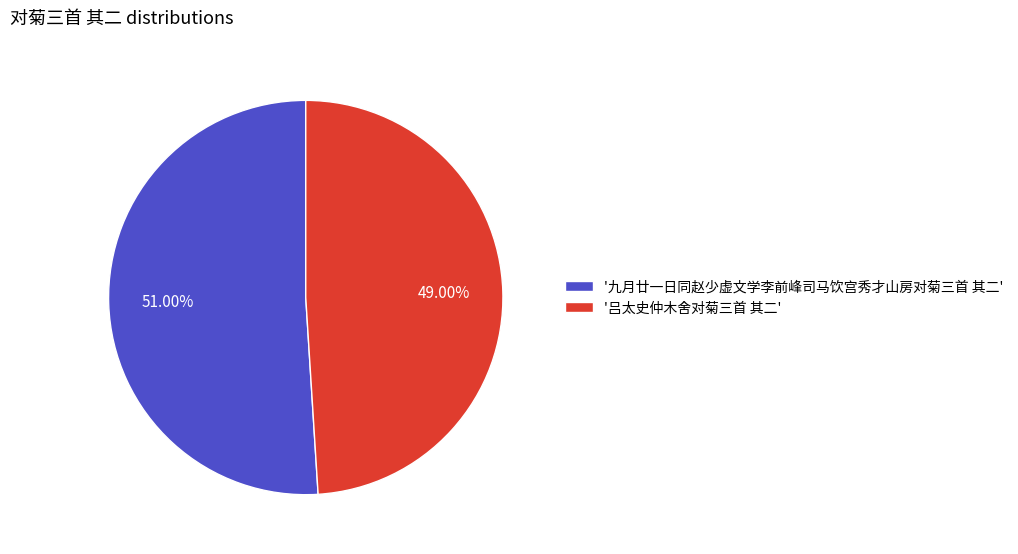

Rank the categories by value from lowest to highest.

'吕太史仲木舍对菊三首 其二', '九月廿一日同赵少虚文学李前峰司马饮宫秀才山房对菊三首 其二'